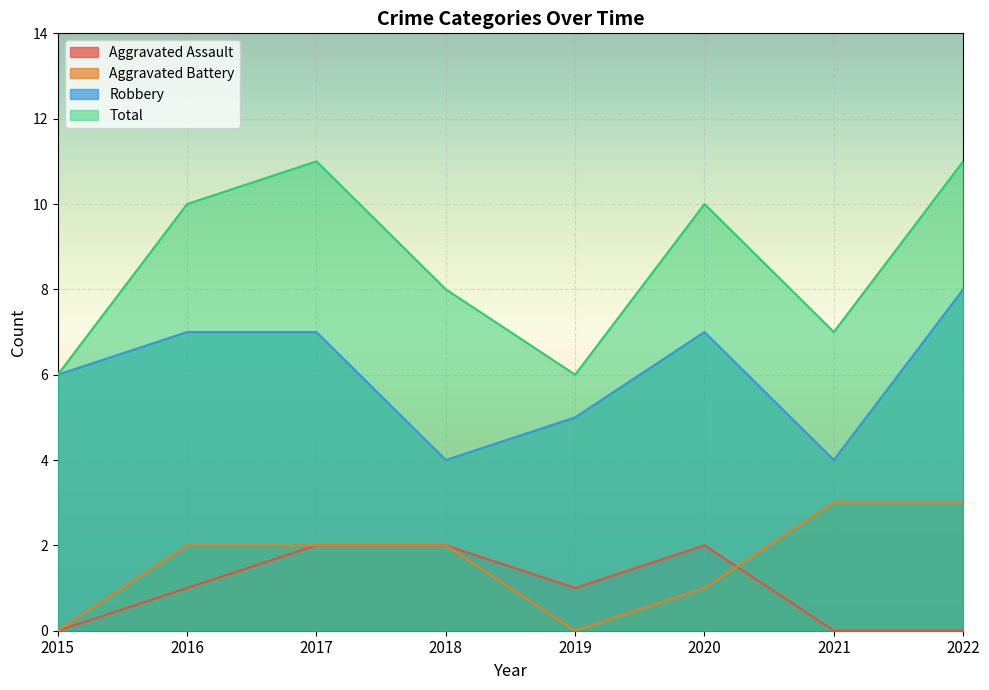

True or false: Total and Aggravated Assault cross at least once.

False